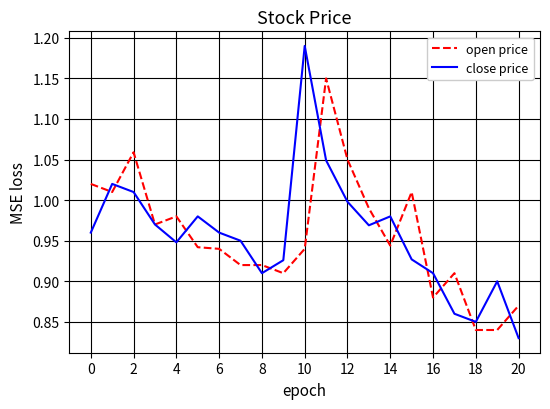

How many interior local valleys does the close price series have?

4